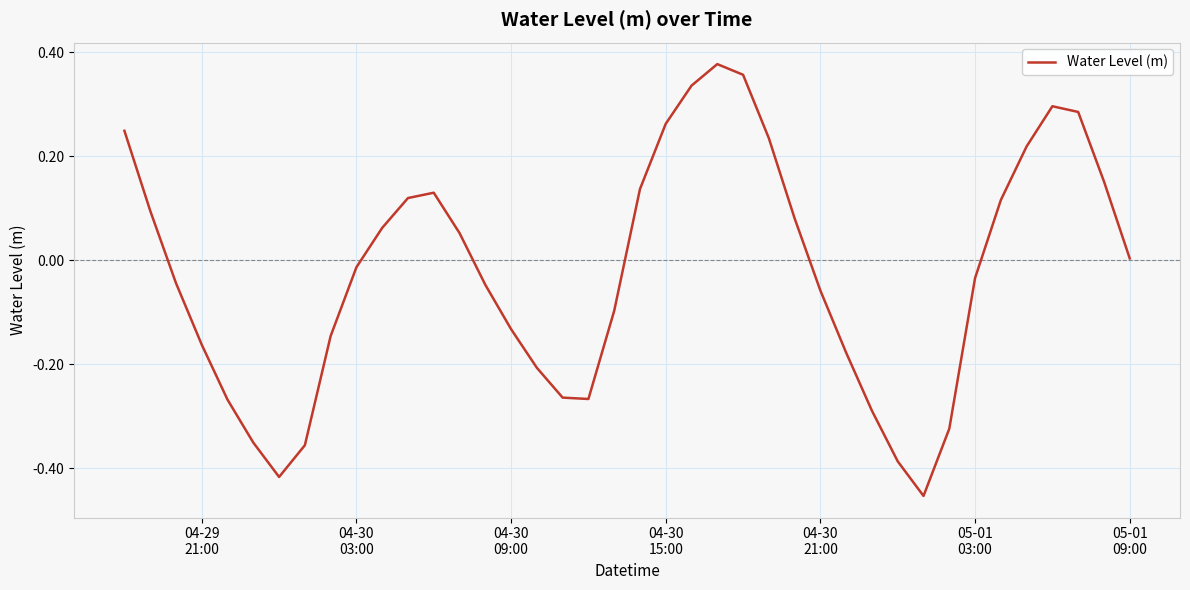

What is the difference between the maximum and minimum values?

0.8